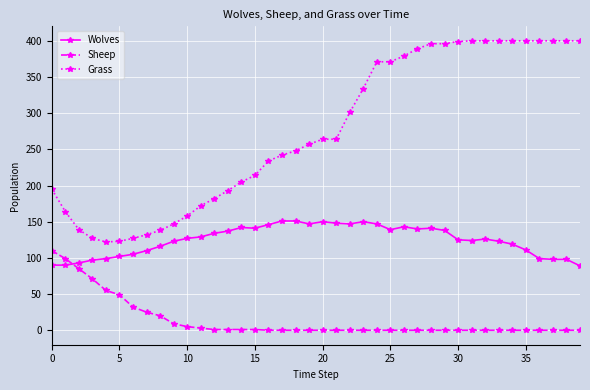

After their last crossing, which series has the higher values: Sheep or Wolves?

Wolves